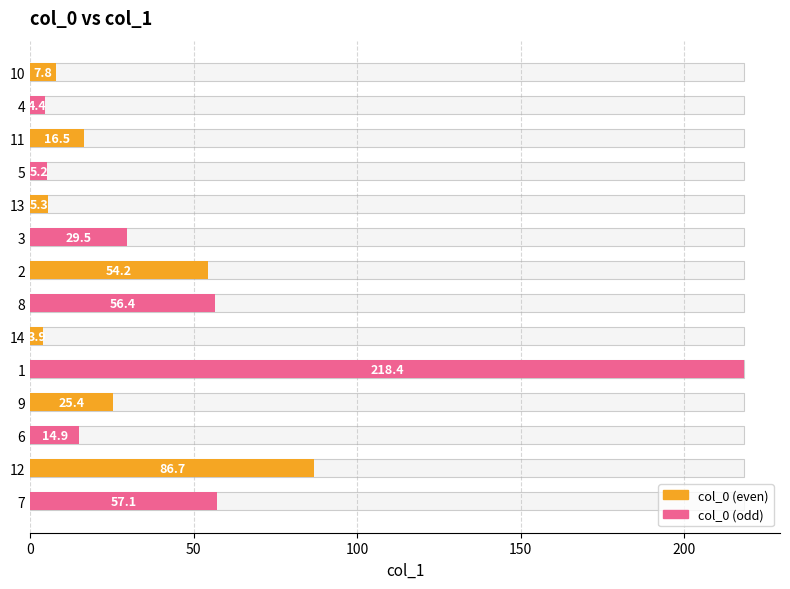

Where is the data nearest to the value 111?

12